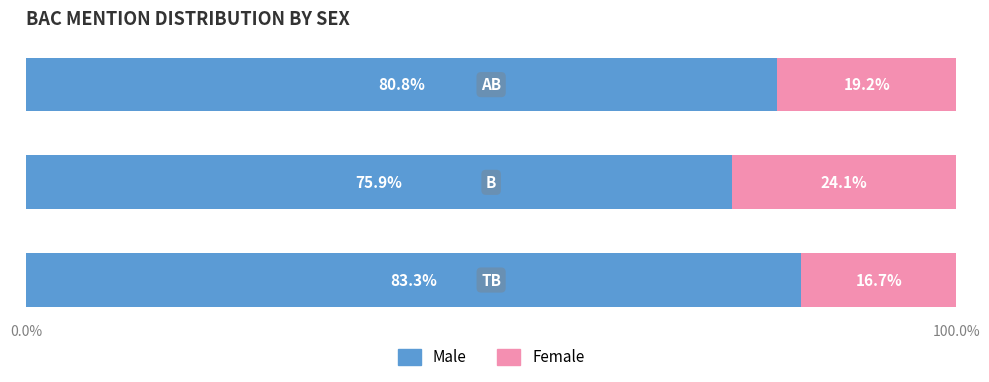

What is the minimum value for Male?

75.9